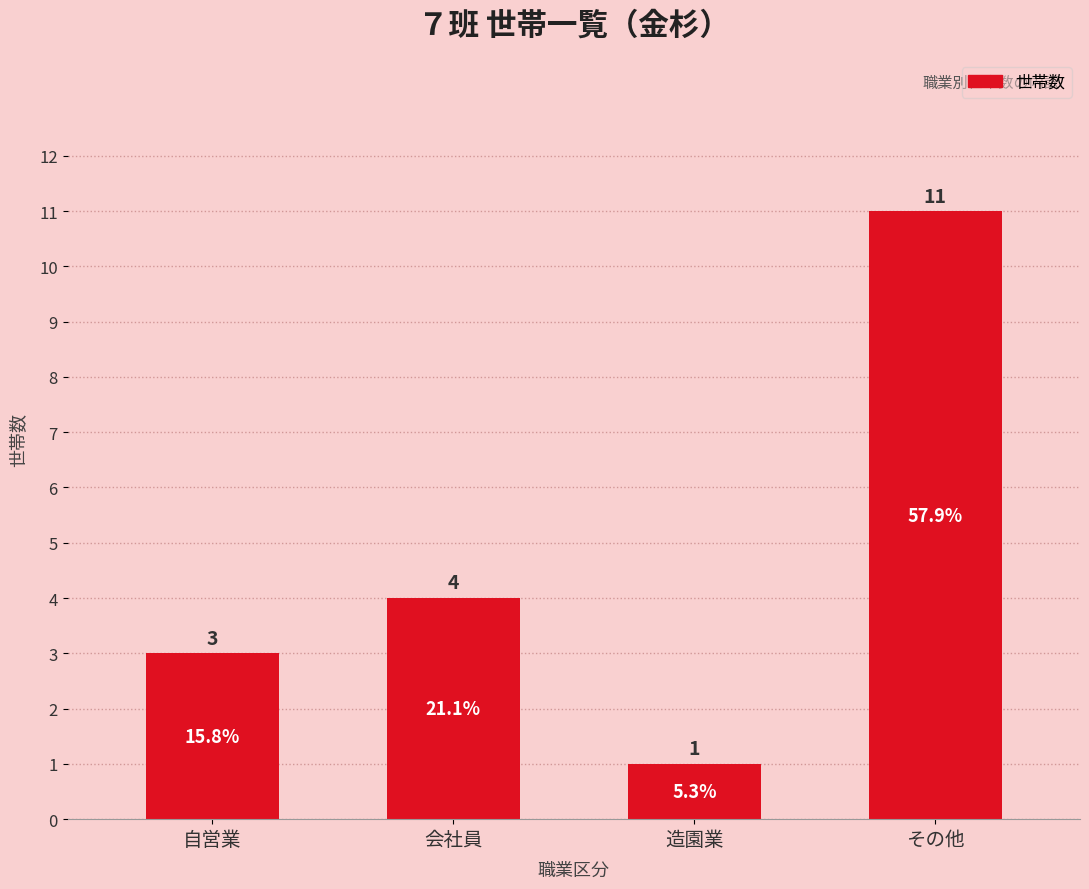

True or false: the data shows 1 at 自営業.

False